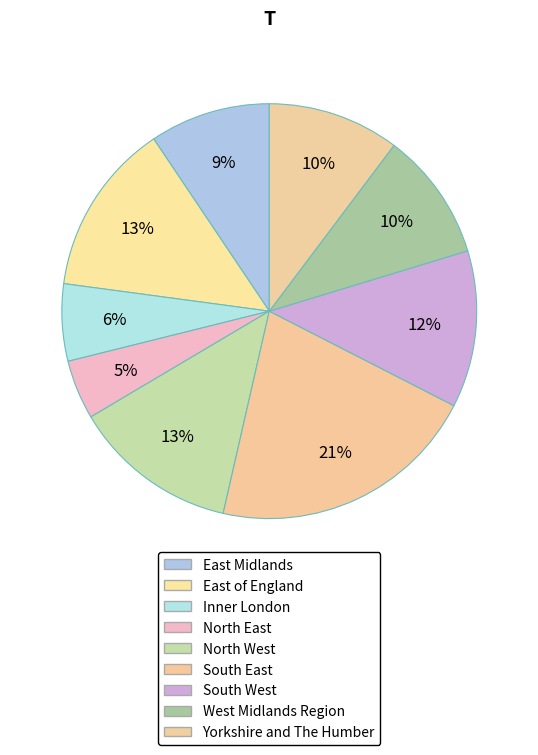

Rank the categories by value from lowest to highest.

North East, Inner London, East Midlands, West Midlands Region, Yorkshire and The Humber, South West, North West, East of England, South East